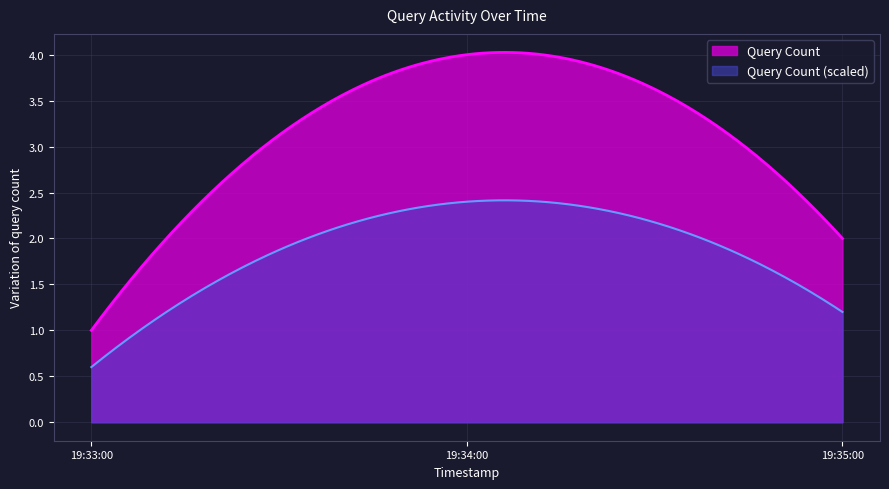

What is the maximum value shown in the chart?

4